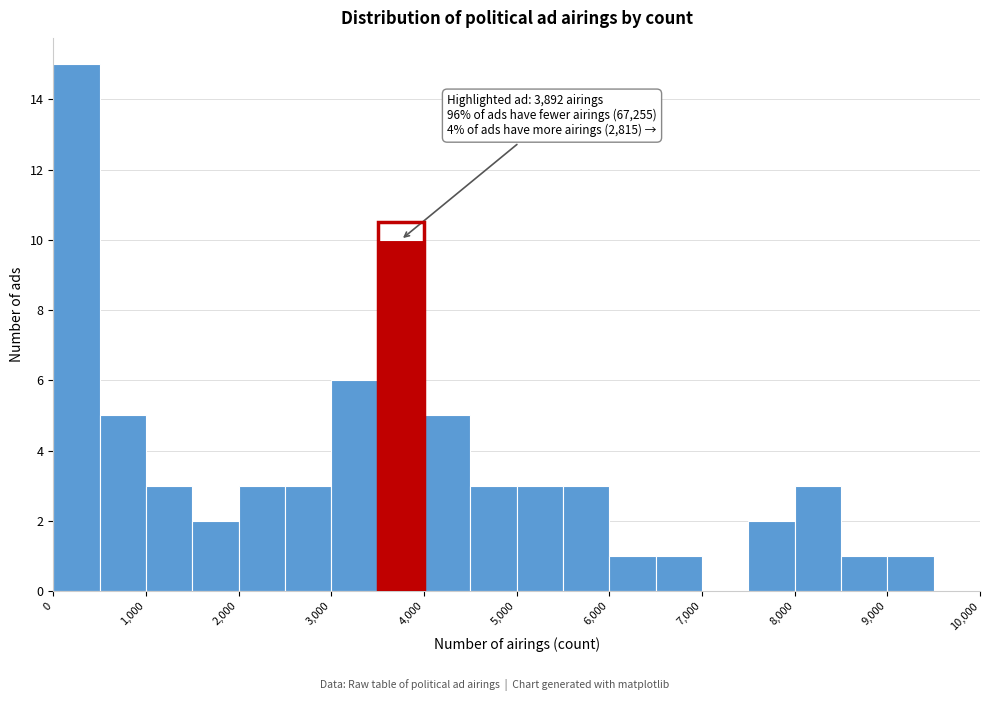

Over which range of the x-axis is the bar tallest?

0 to 500